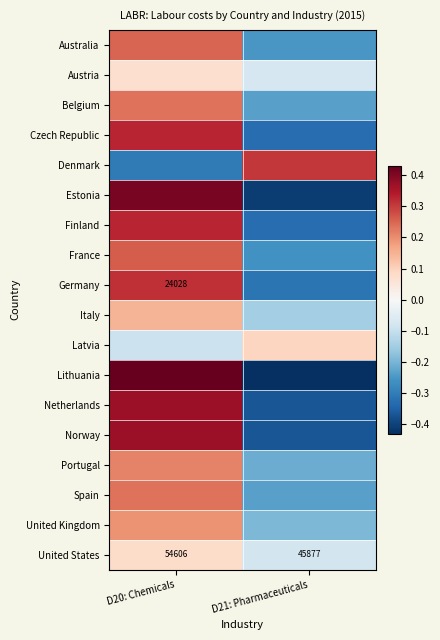

How many Austria values are between 0 and 1?

1